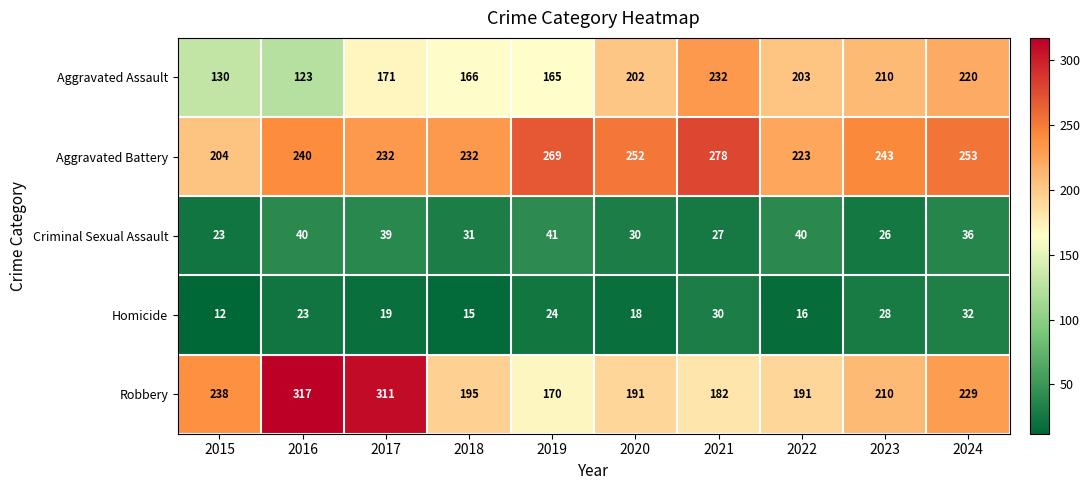

What is the sum of the Aggravated Battery values at 2019 and 2024?

522